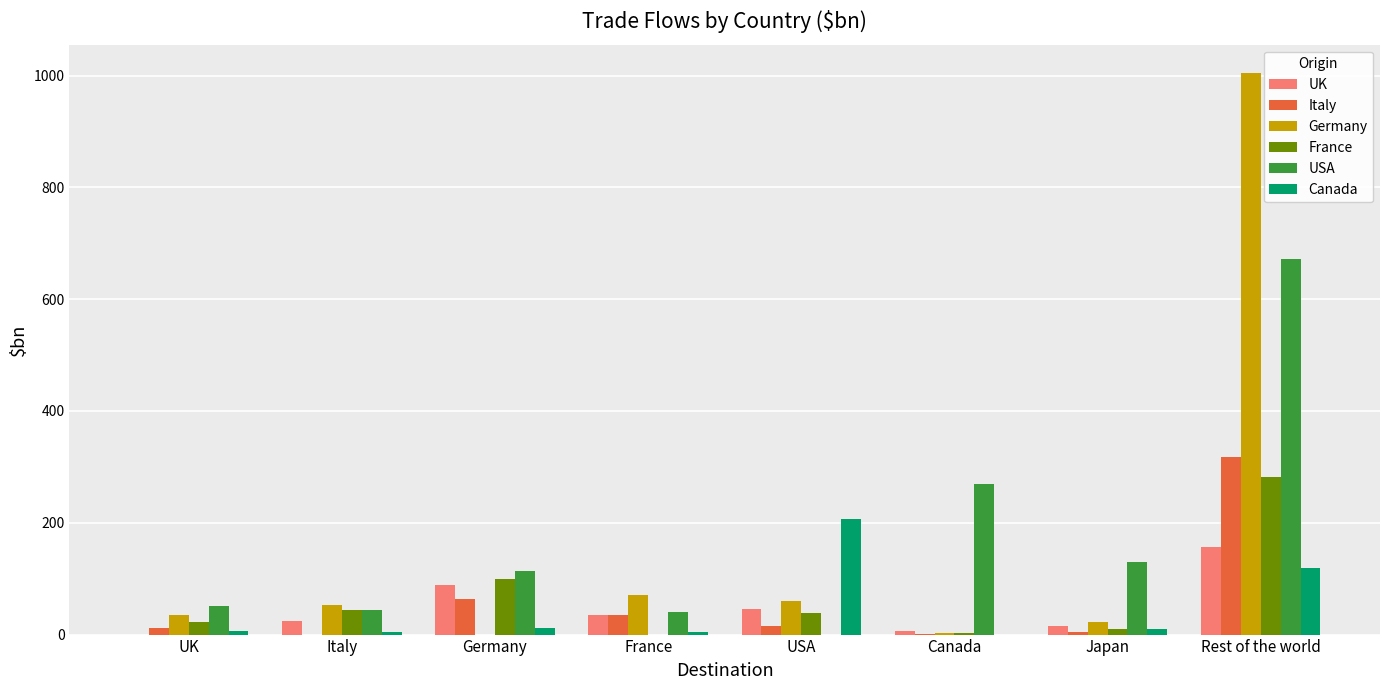

Which series changed the most between UK and Canada?

USA